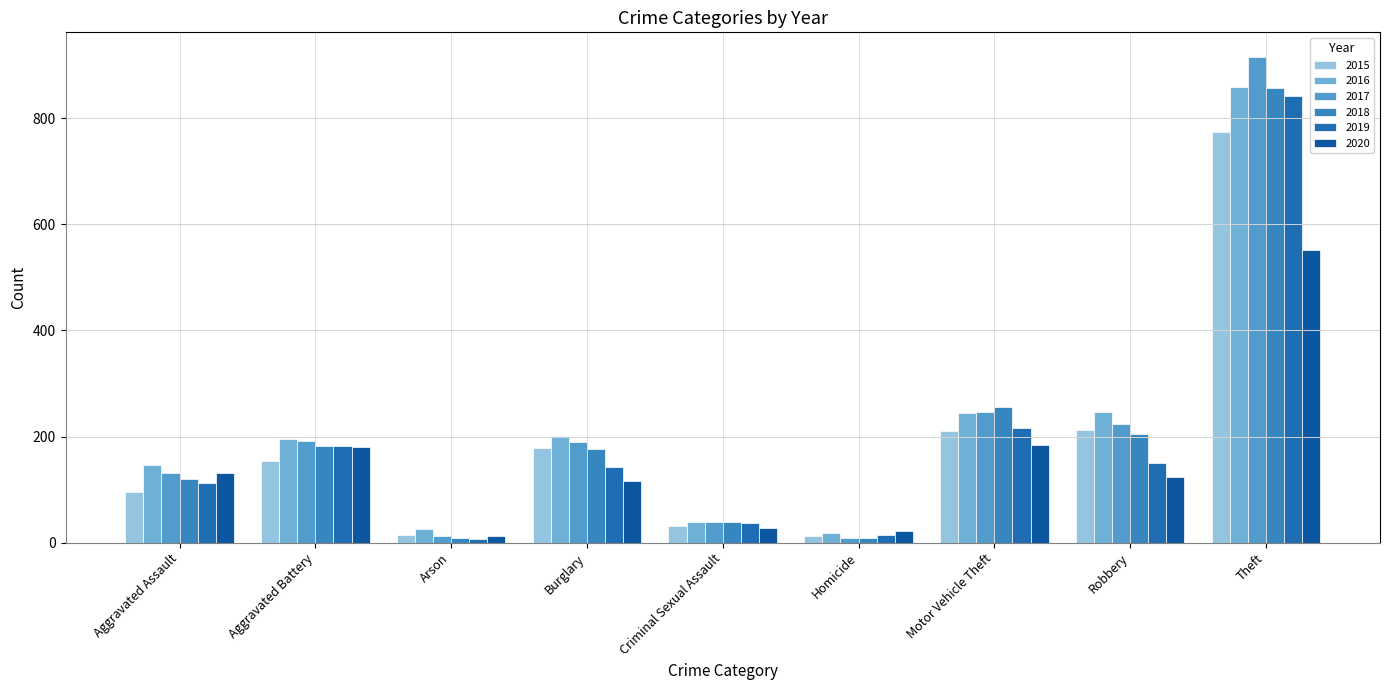

Reading left to right, transcribe all the data shown in this chart.

2015: 95	154	15	178	31	13	211	212	774
2016: 146	196	25	201	39	18	245	247	858
2017: 131	191	12	189	39	8	247	224	916
2018: 119	183	8	176	38	8	256	204	856
2019: 113	182	6	143	37	14	216	150	841
2020: 131	180	12	116	28	22	184	124	551